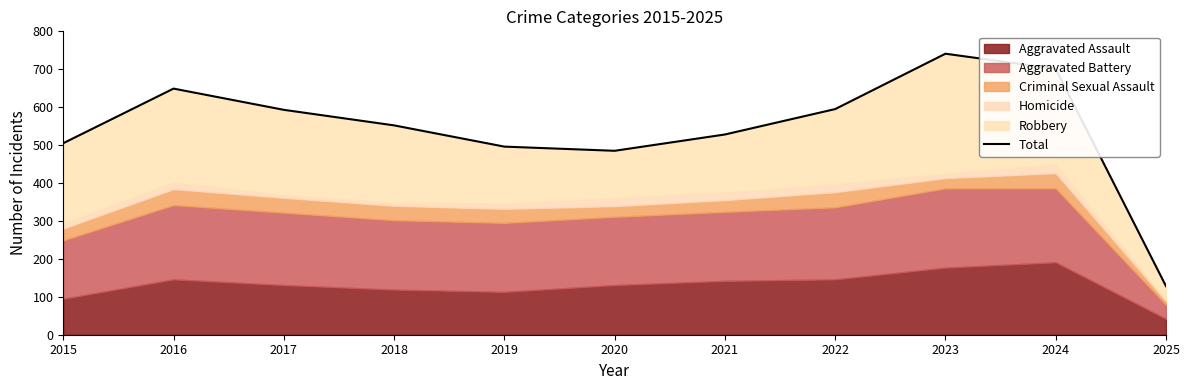

Rank the categories by value from lowest to highest.

2025, 2020, 2019, 2015, 2021, 2018, 2017, 2022, 2016, 2024, 2023